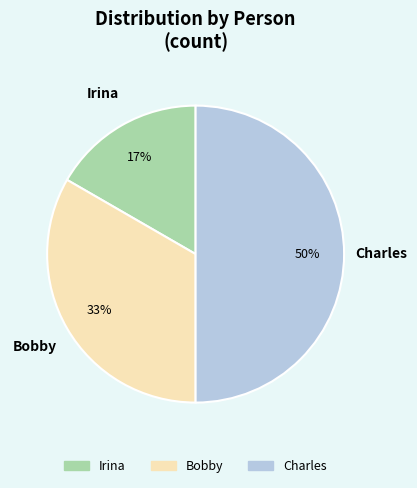

To the nearest percent, what percentage of the pie is Irina?

17%